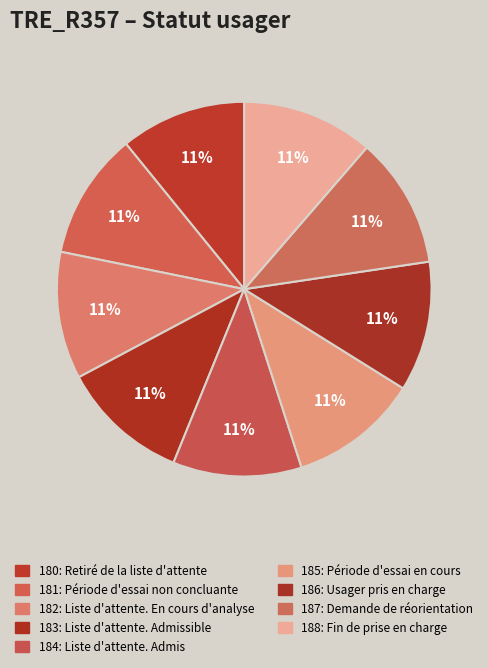

To the nearest percent, what portion does 182: Liste d'attente. En cours d'analyse represent?

11%